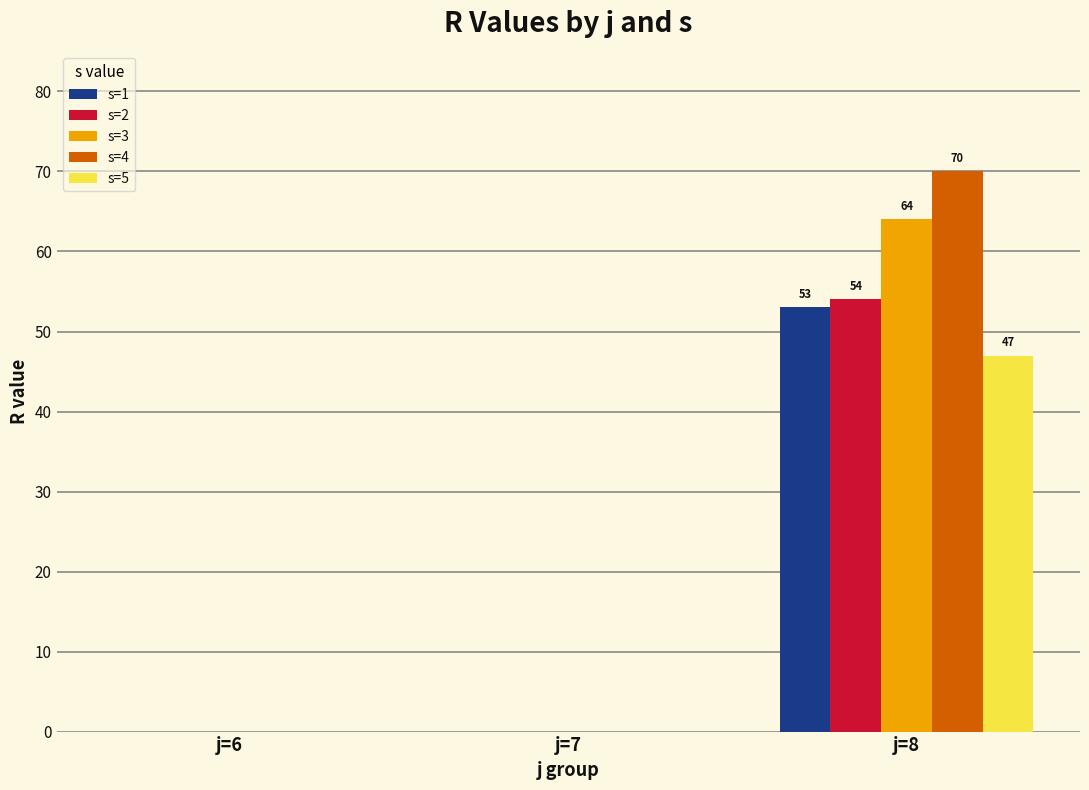

Reading left to right, extract all data points from this chart.

s=1: j=6=0	j=7=0	j=8=53
s=2: j=6=0	j=7=0	j=8=54
s=3: j=6=0	j=7=0	j=8=64
s=4: j=6=0	j=7=0	j=8=70
s=5: j=6=0	j=7=0	j=8=47